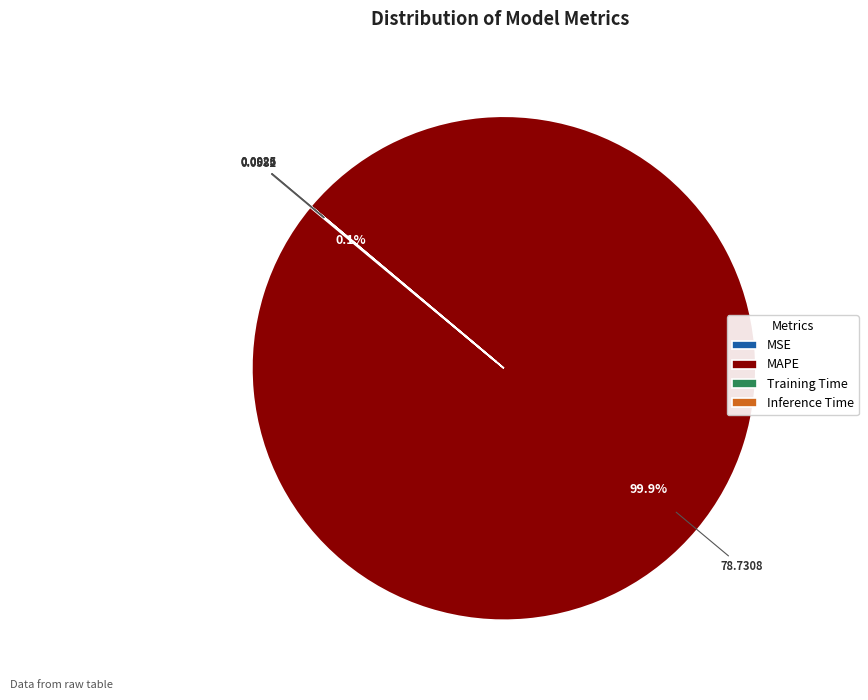

Which category has the biggest portion of the pie?

MAPE